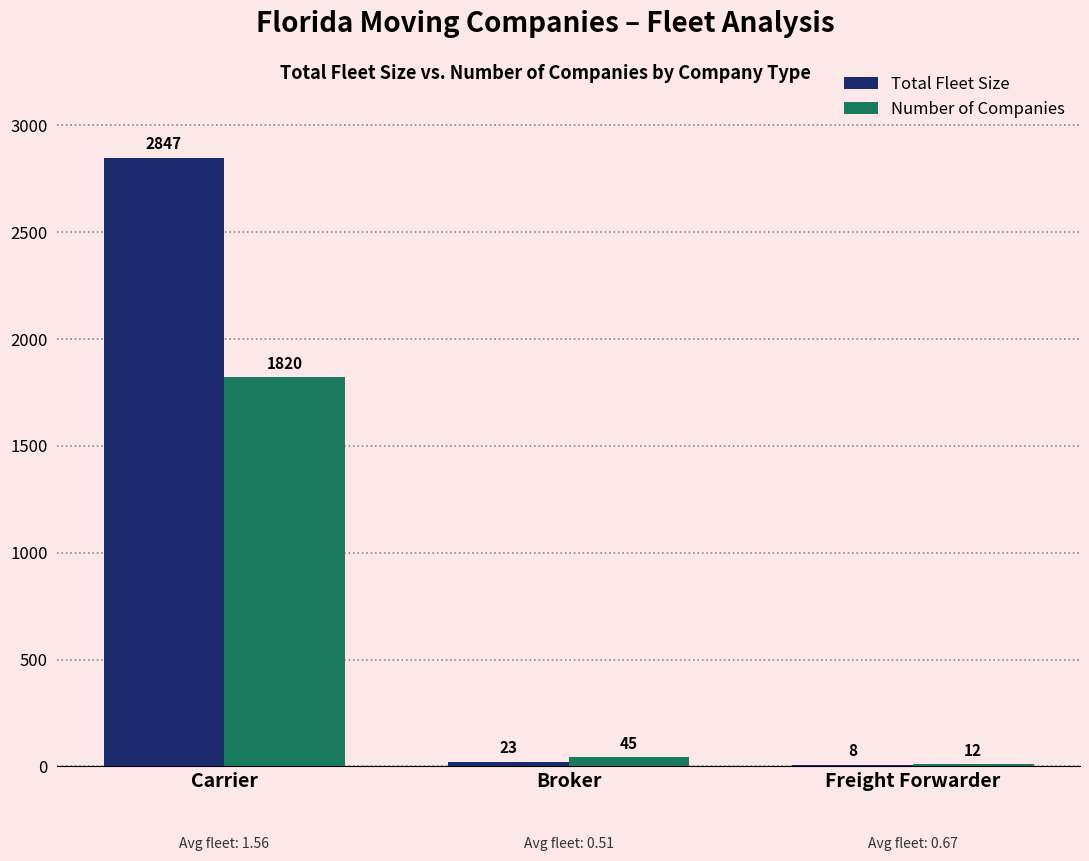

How many data points does each series have?

3